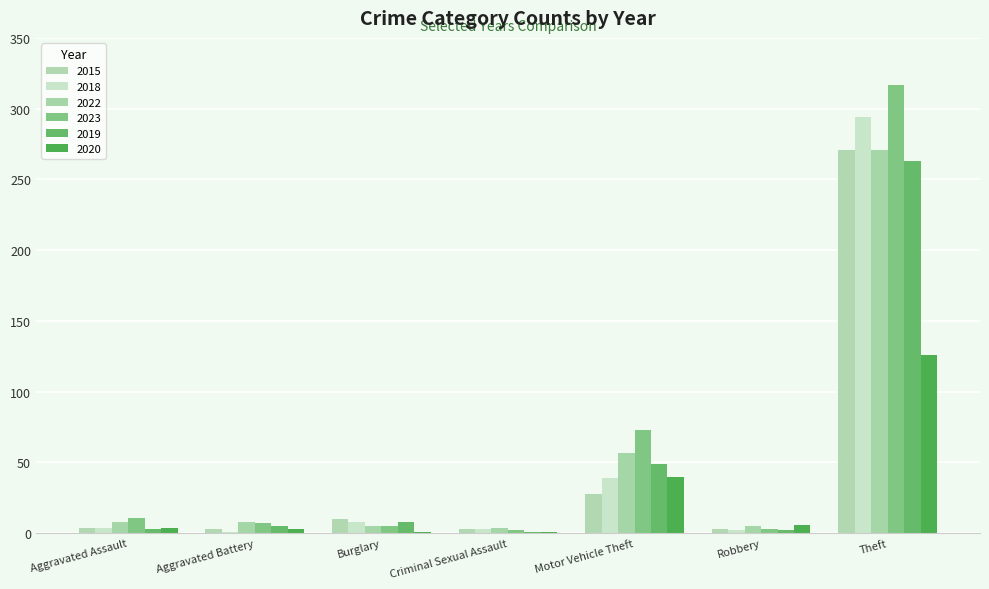

Rank the series by their maximum value, from highest to lowest.

2023, 2018, 2015, 2022, 2019, 2020